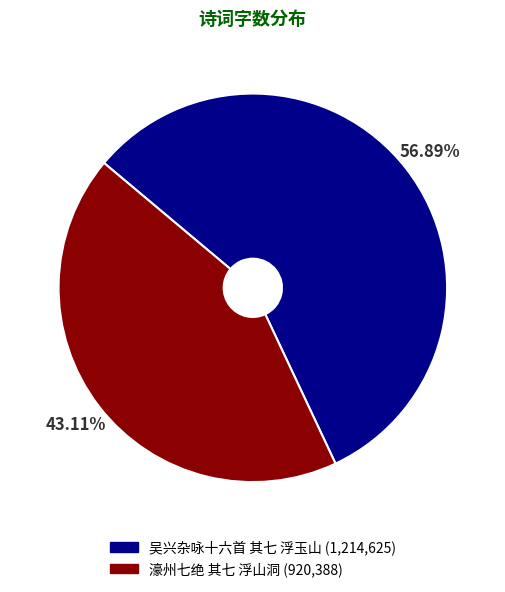

Rank the categories by value from highest to lowest.

吴兴杂咏十六首 其七 浮玉山, 濠州七绝 其七 浮山洞